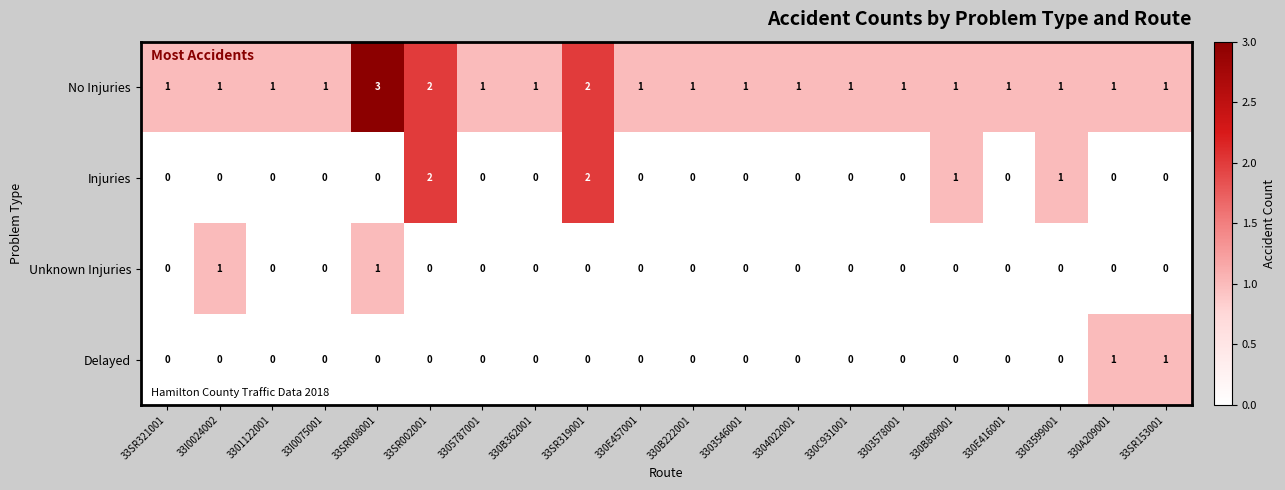

Count the Injuries values in the range 0 to 1.

18